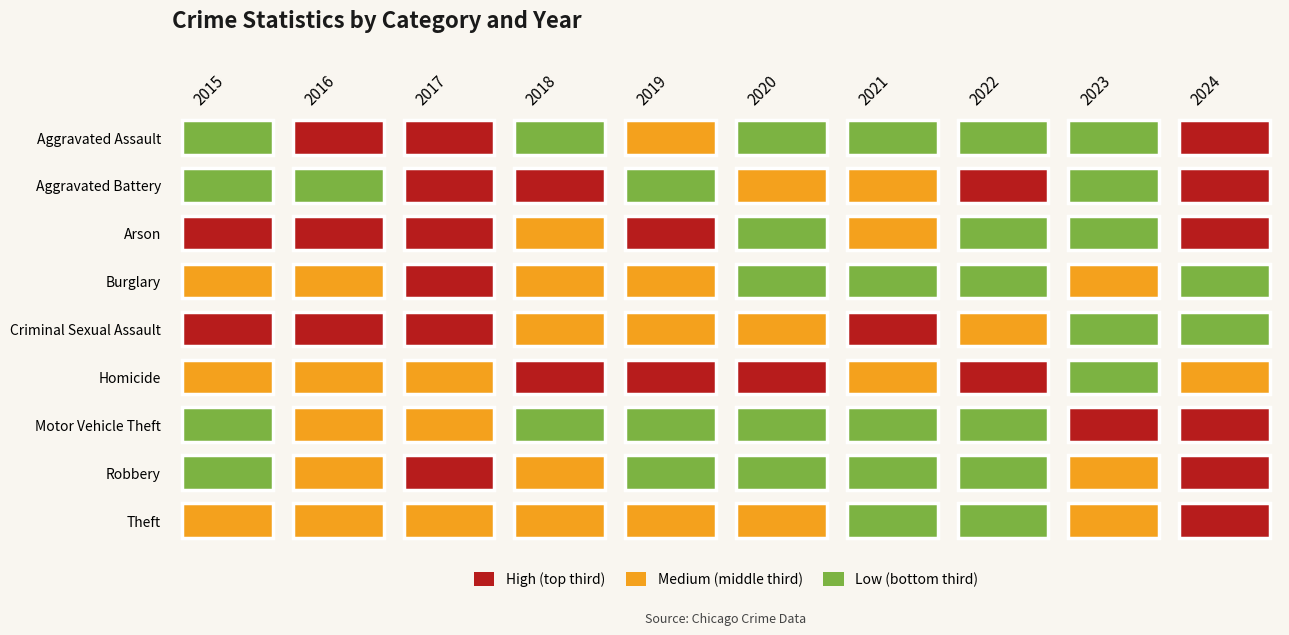

What is the sum of the Aggravated Battery values at 2020 and 2022?

64